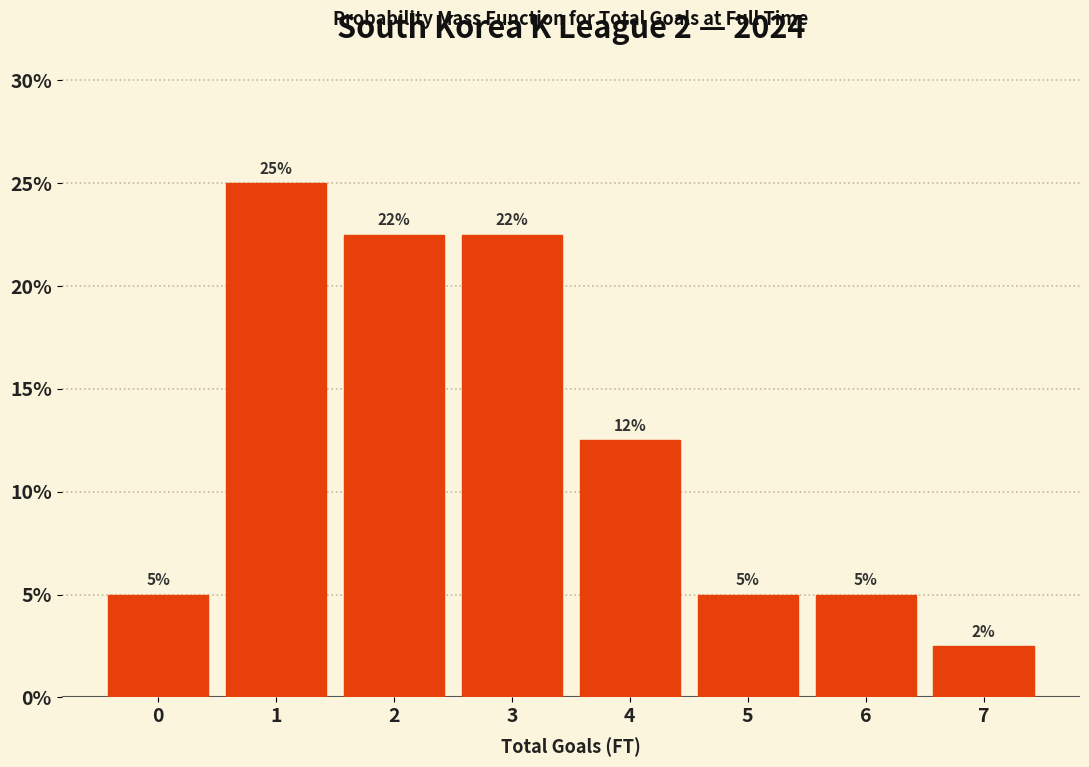

What is the minimum value shown in the chart?

2.5